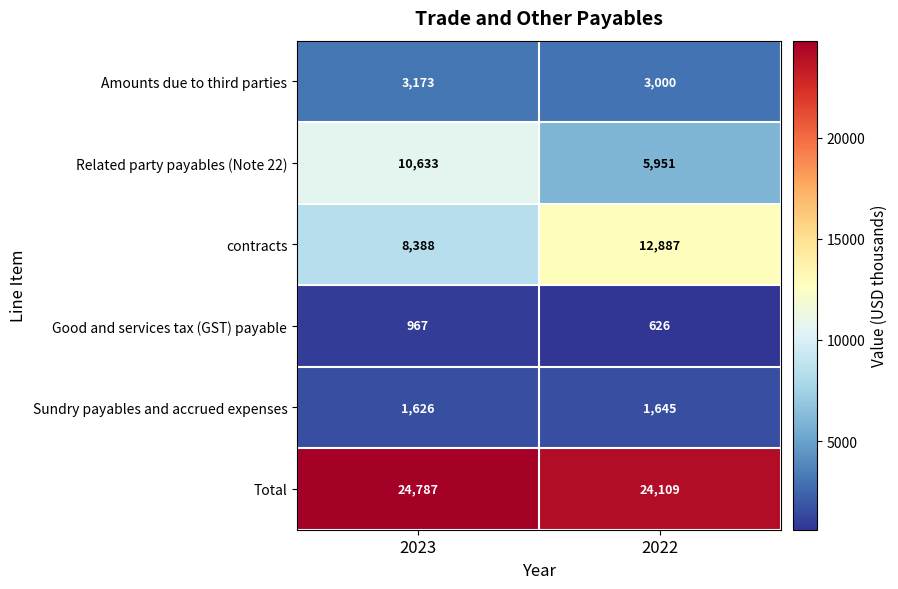

Is it true that Amounts due to third parties equals 4568 at 2022?

False